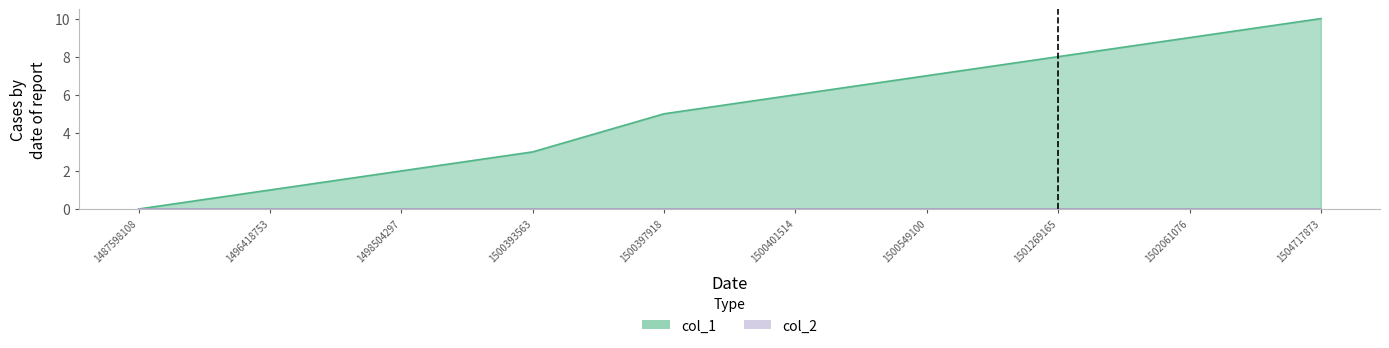

The chart shows a value of 11 at 1500549100. True or false?

False